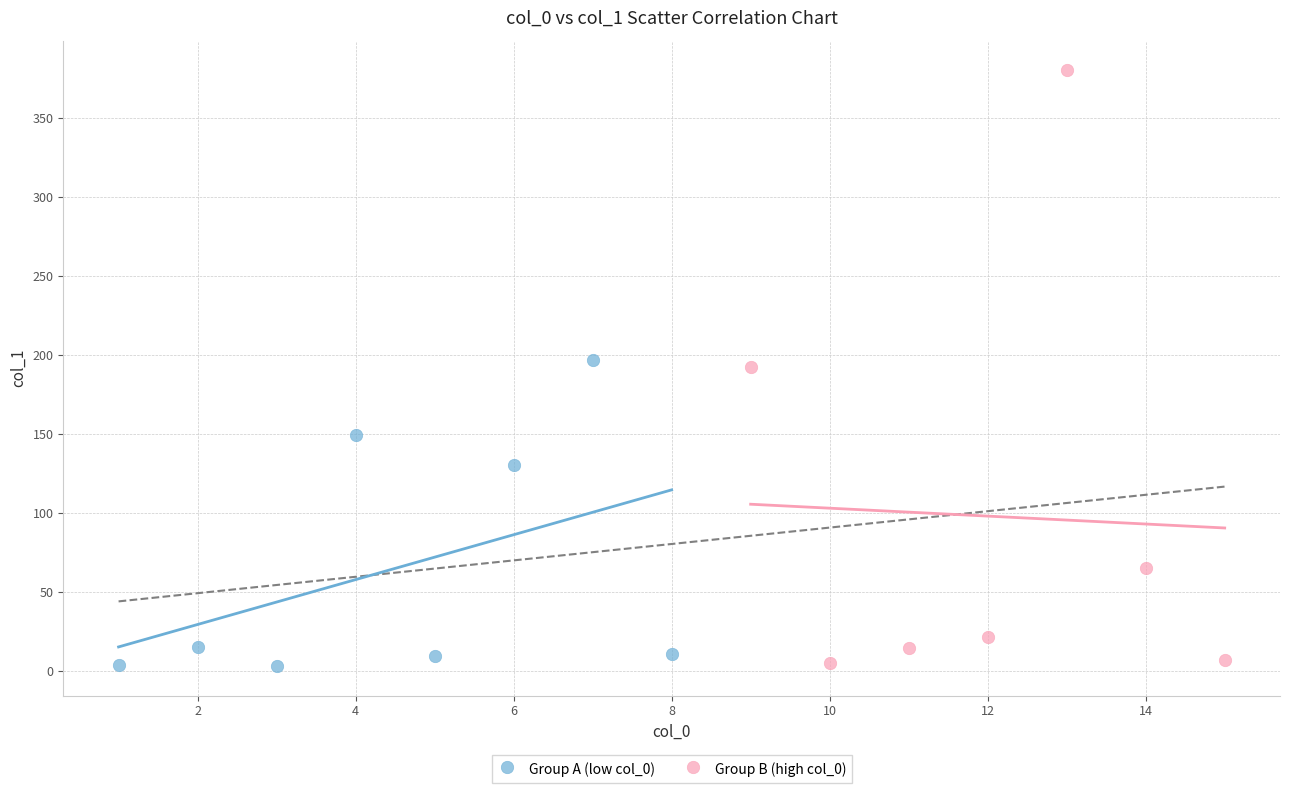

What are all the series names shown in the legend?

Group A (low col_0), Group B (high col_0)